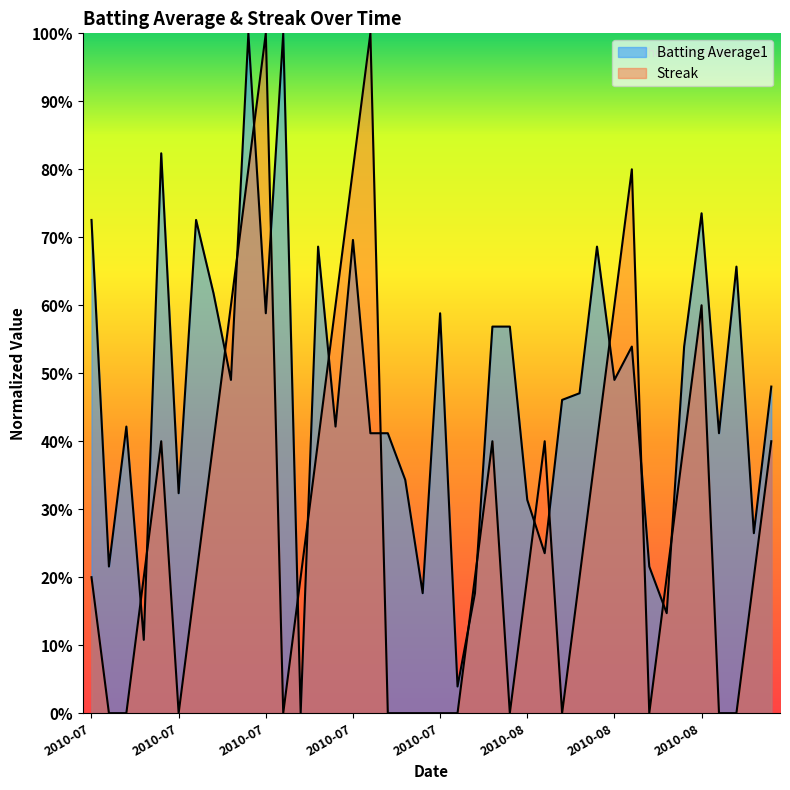

What is the sum of the Batting Average1 values at 2010-07-10 and 2010-08-10?

0.6